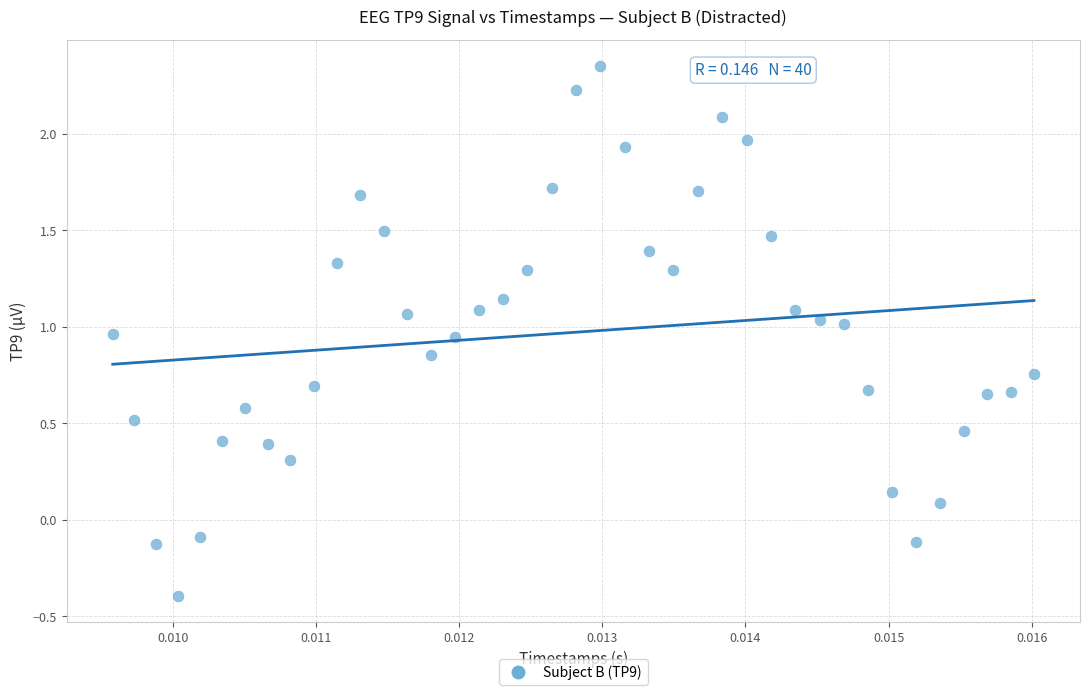

What is the range of Y values (max minus min)?

2.7